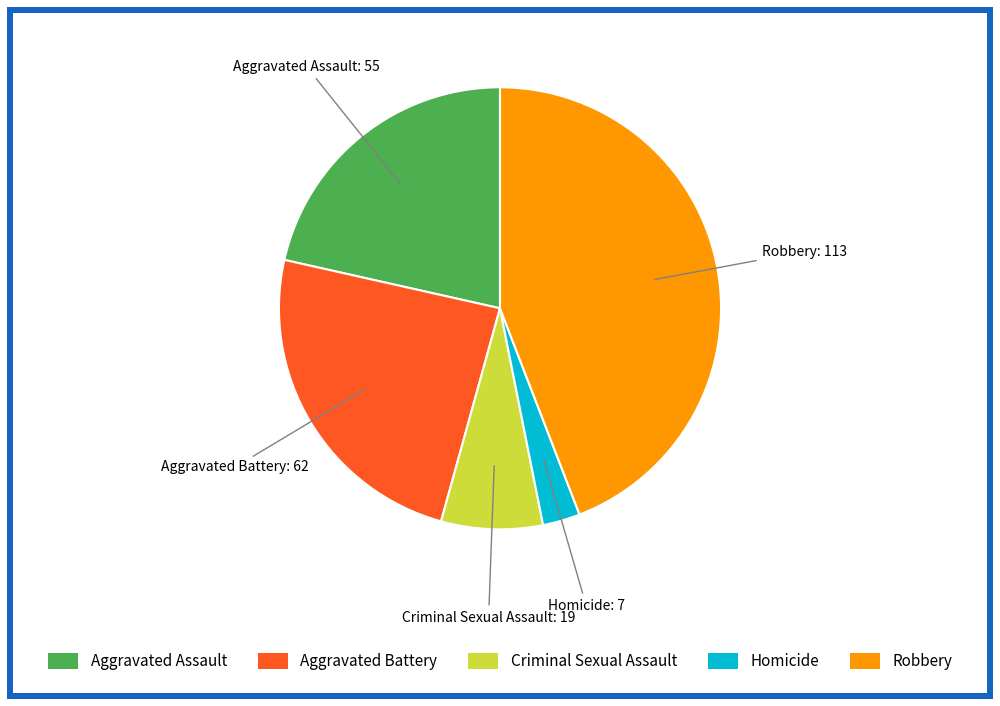

Does Homicide represent more than half of the total?

No